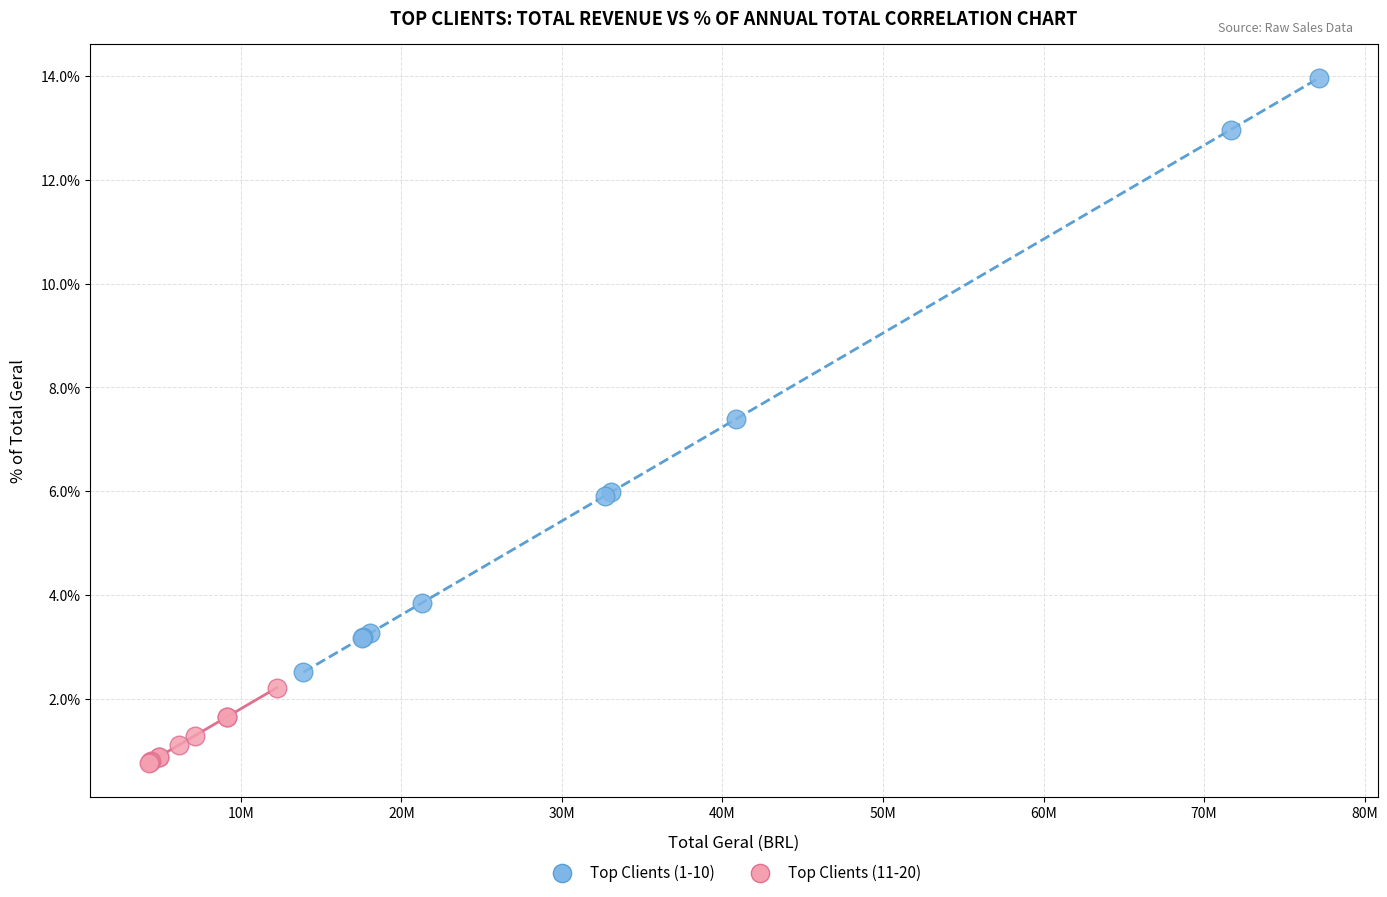

Which series has the widest spread of Y values?

Top Clients (1-10)